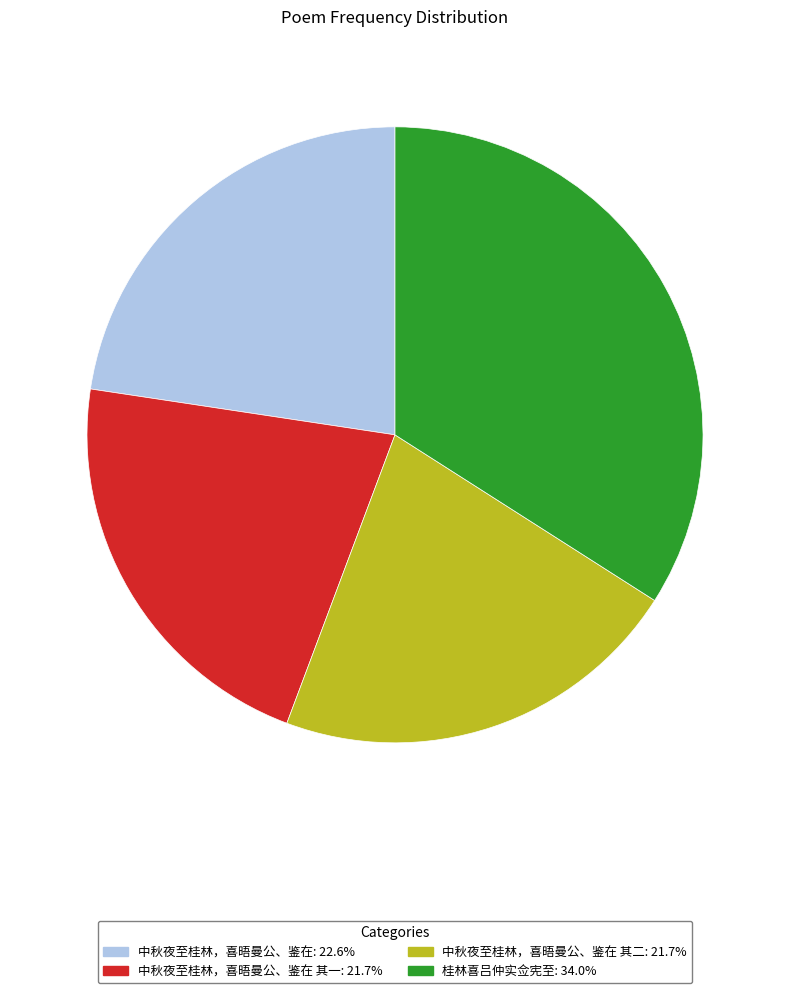

Is there any slice that represents more than half of the pie?

No